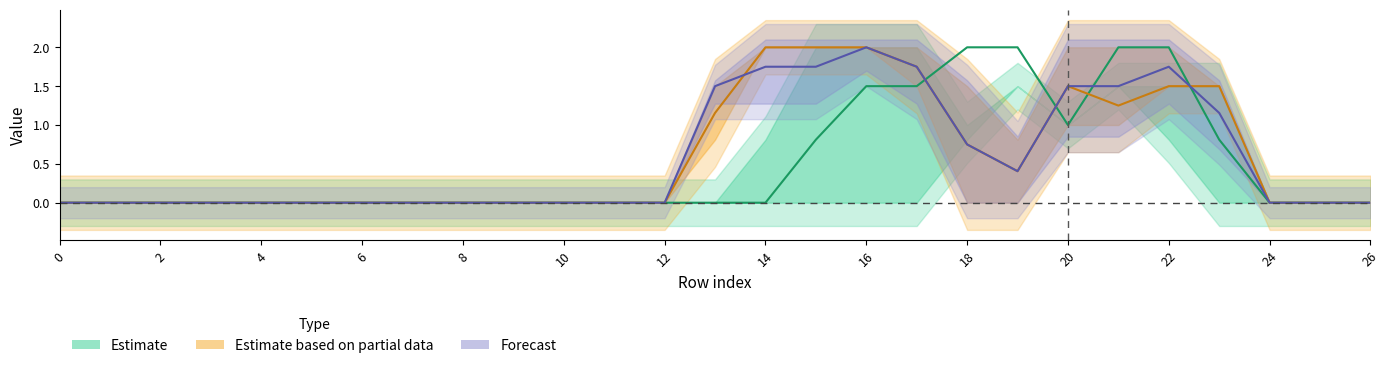

Which has a higher value, 8 or 9?

8